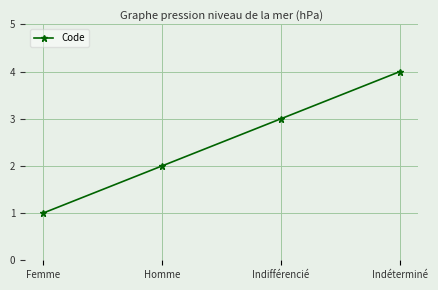

What is the difference between the values at Indifférencié and Indéterminé?

1